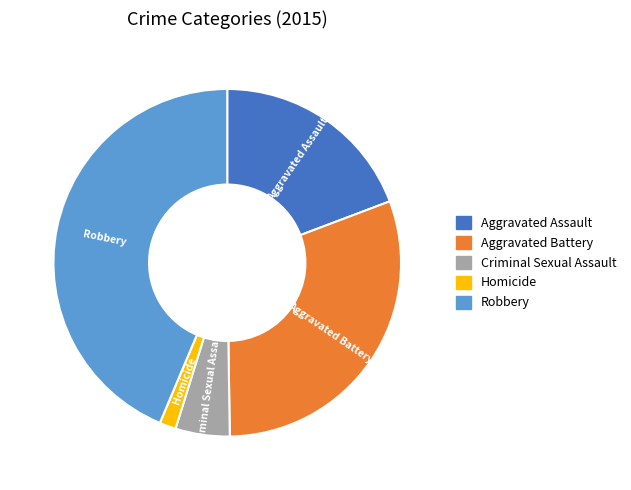

Is Homicide the majority of the pie?

No